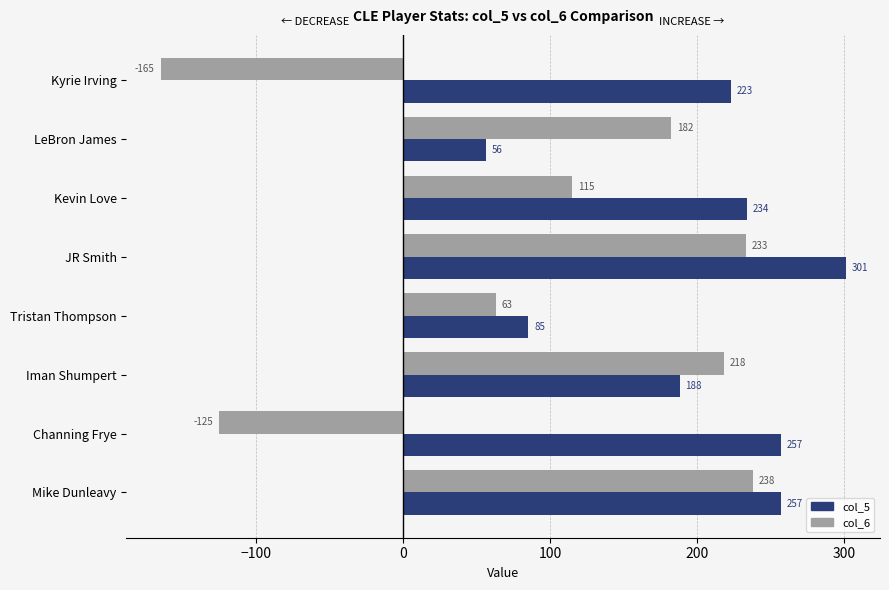

What is the difference between the second highest and second lowest values in the col_6 series?

358